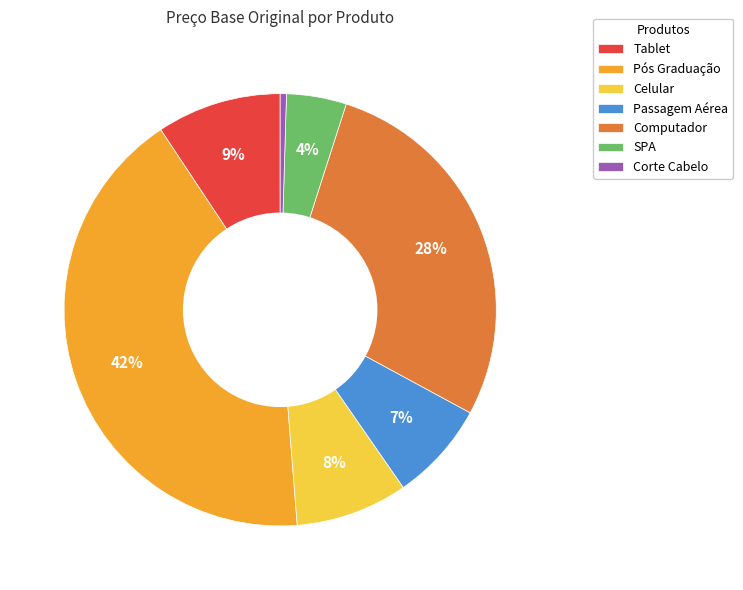

To the nearest percent, what is the difference between the Computador and Celular slice percentages?

20%